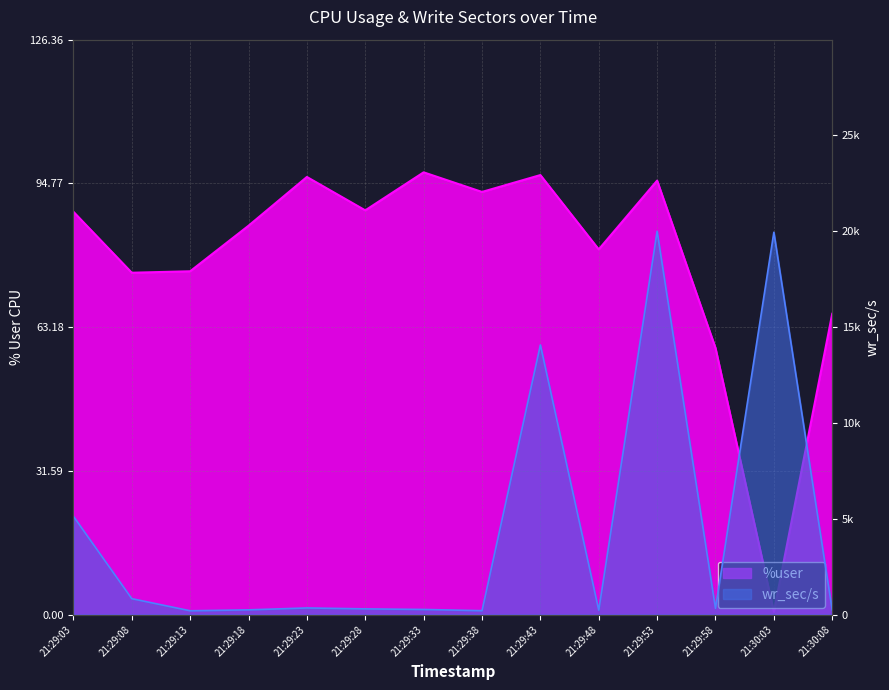

What is the label of the 13th point from the left?

21:30:03